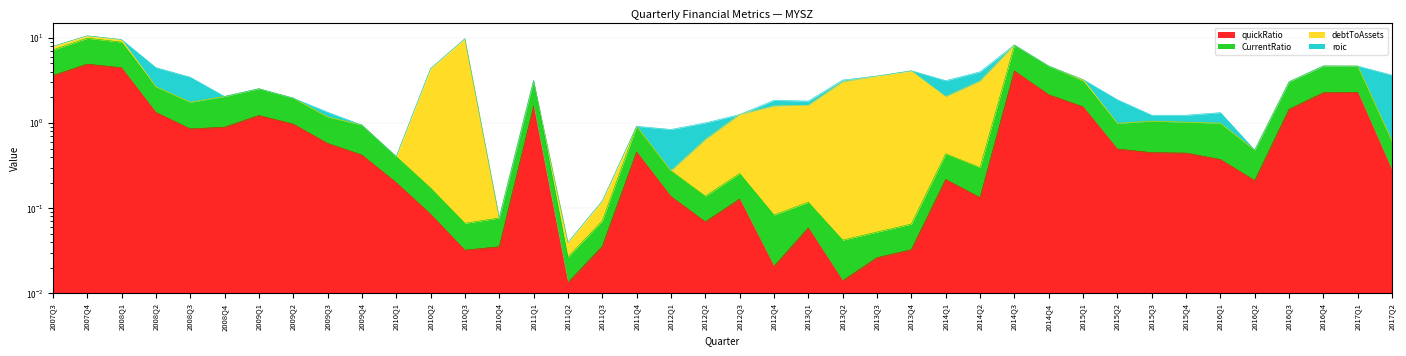

What is the difference between the maximum and minimum values in the CurrentRatio series?

9.8